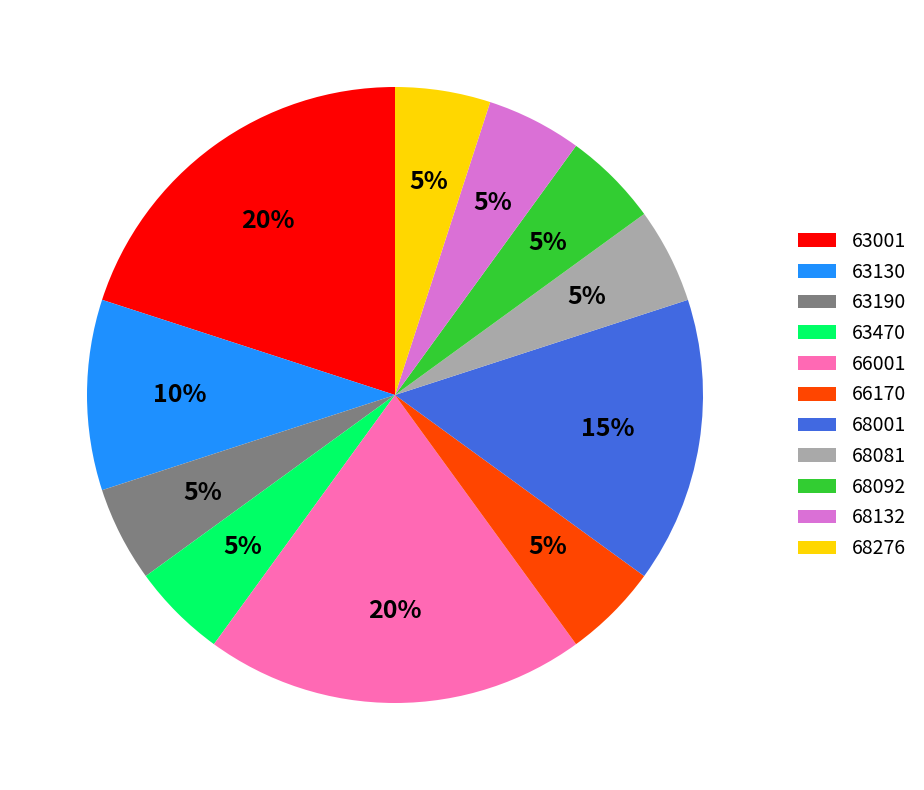

Does 63001 account for over 50% of the chart?

No